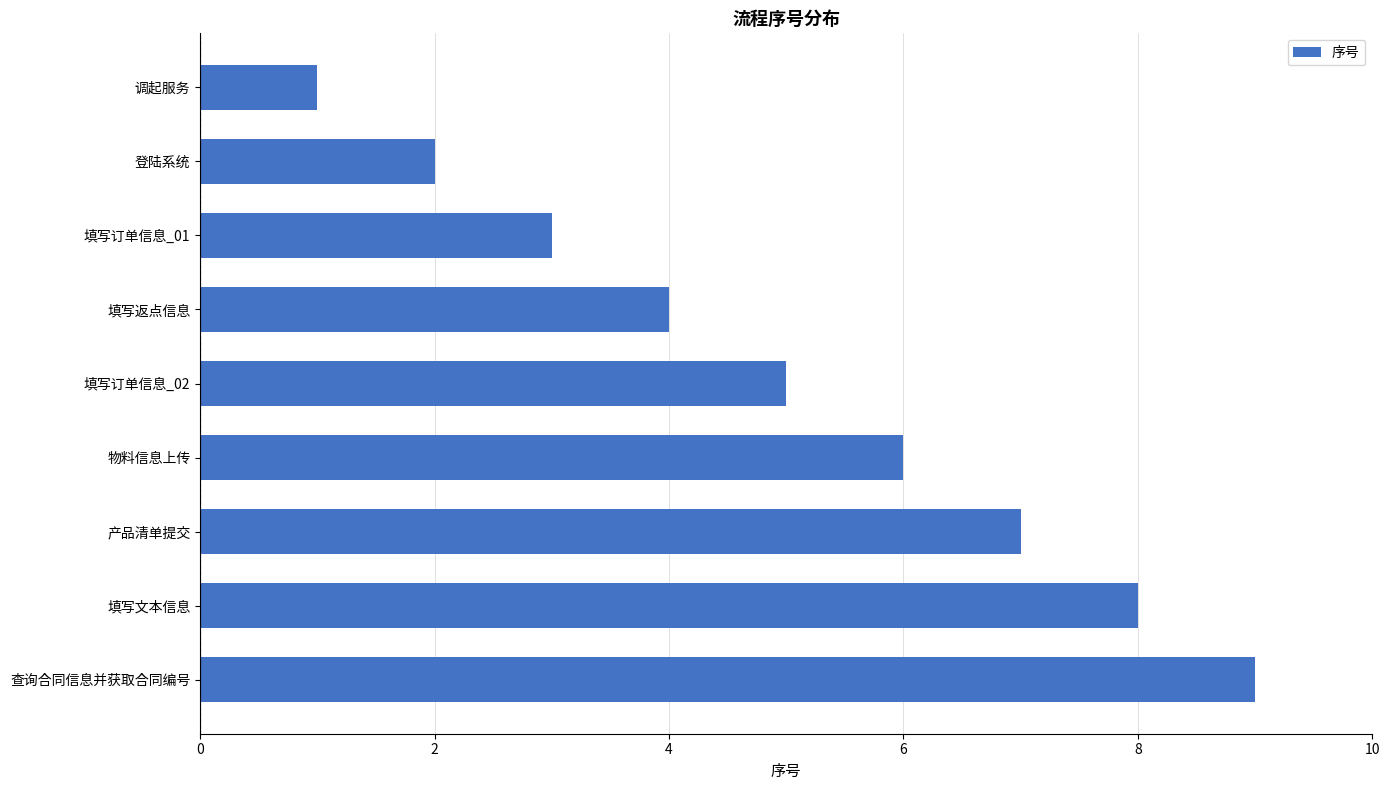

What position from the top is 填写返点信息?

4